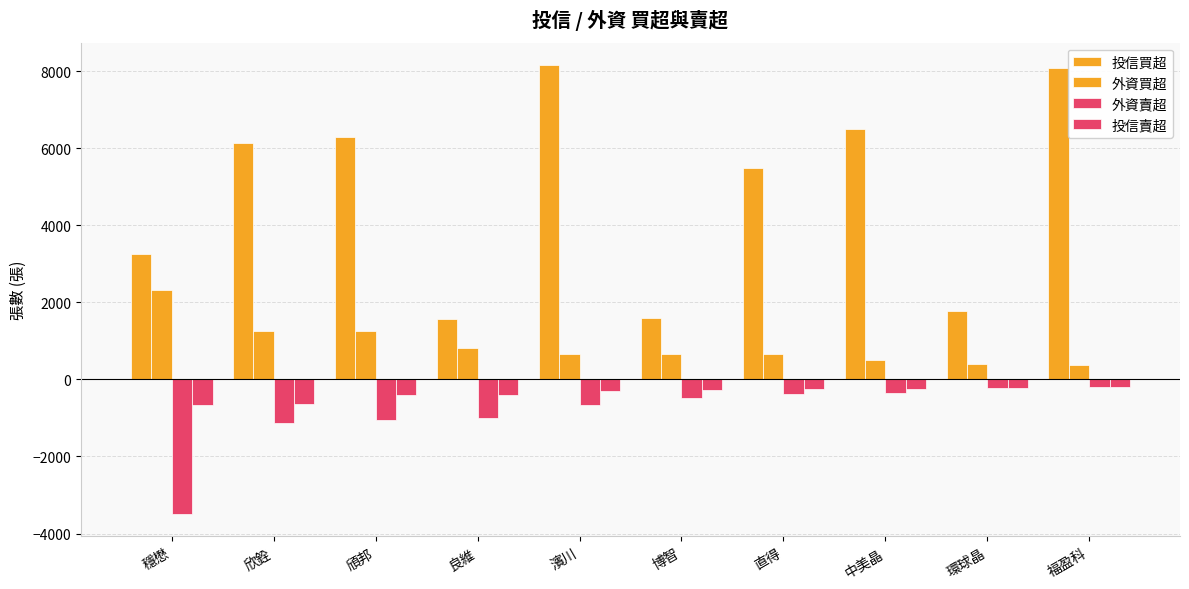

What is the minimum value shown in the chart?

-3490